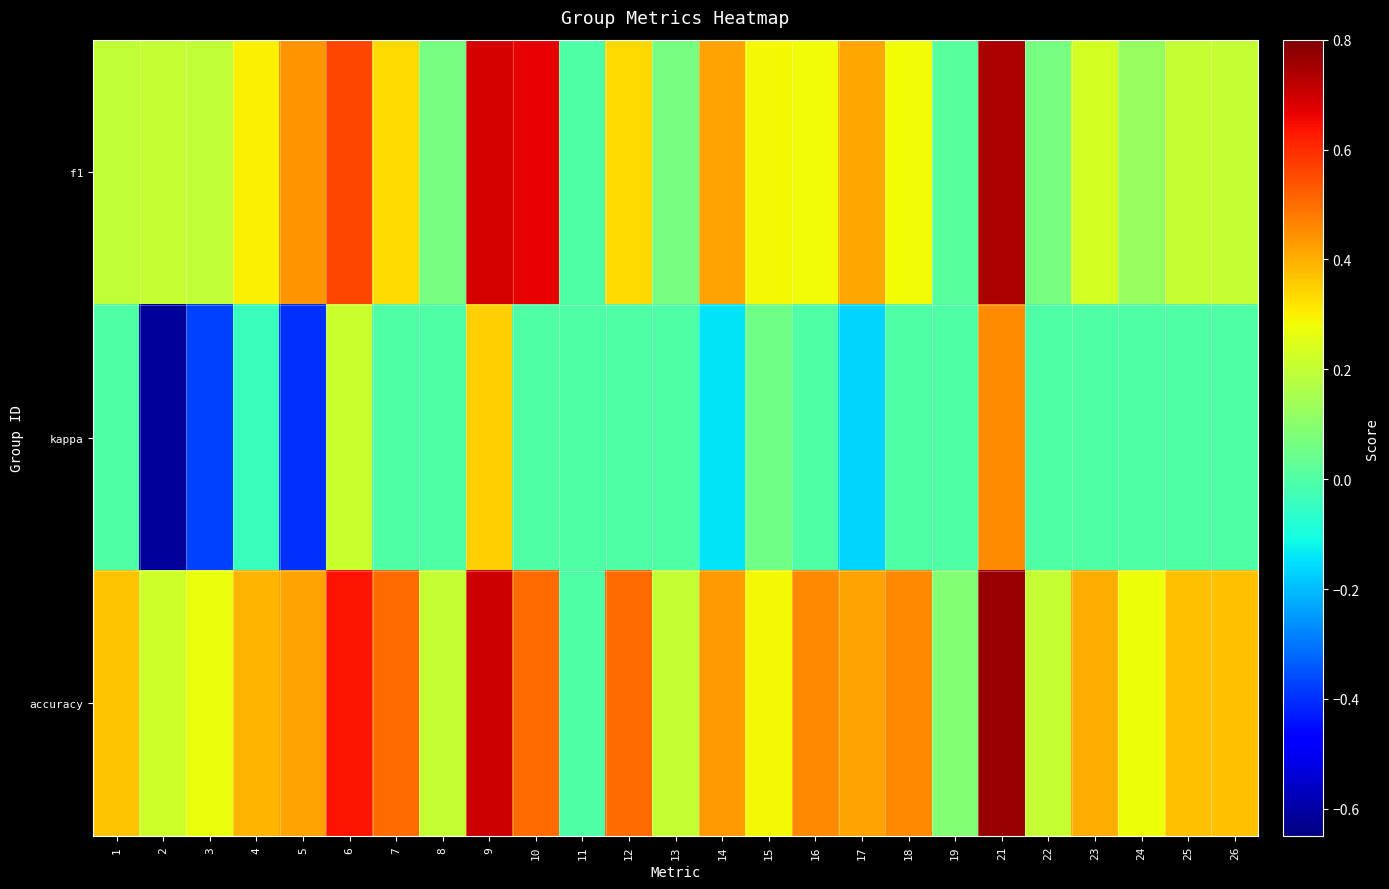

Which series has the largest total across all categories?

accuracy